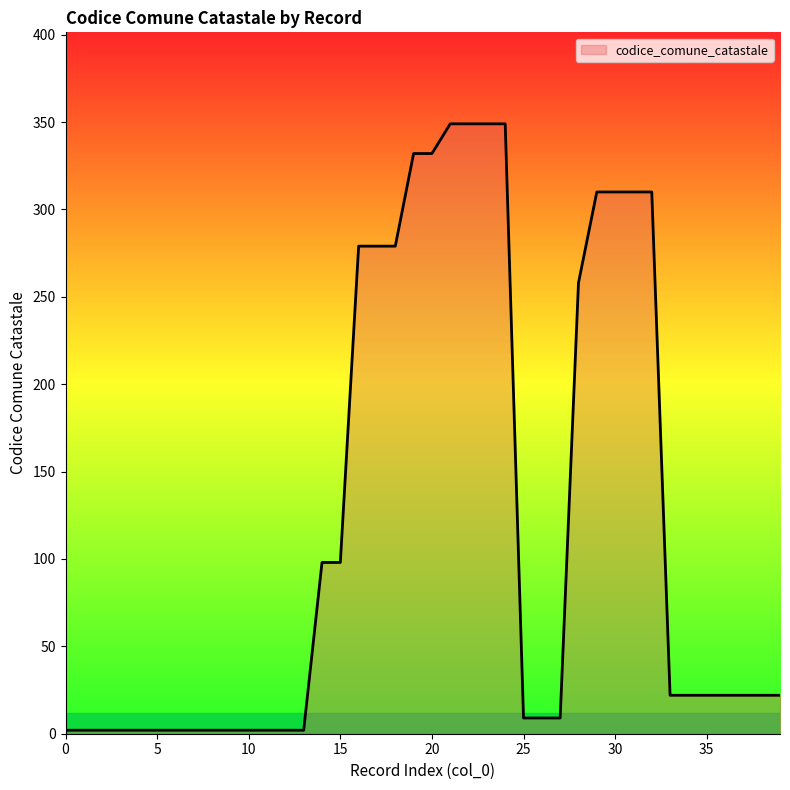

What is the maximum value shown in the chart?

349